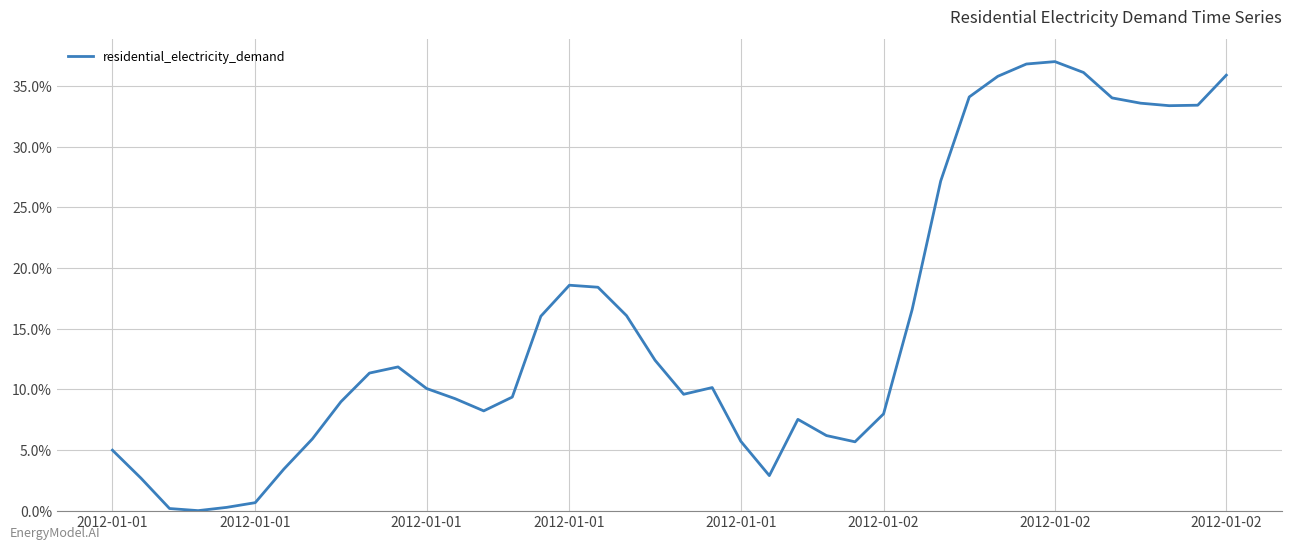

Does the chart have visible grid lines?

Yes